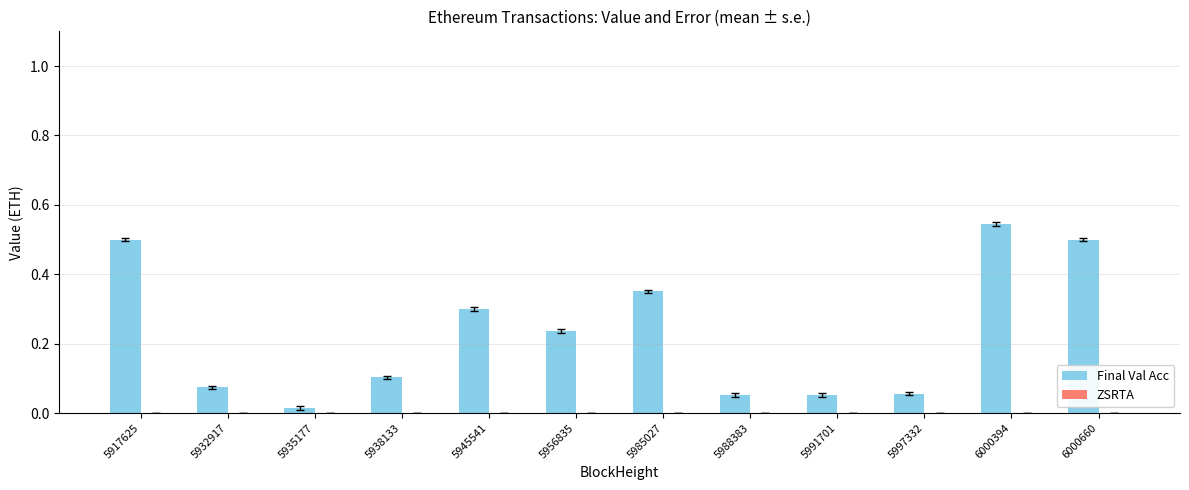

Which category has the highest value across all series?

6000394